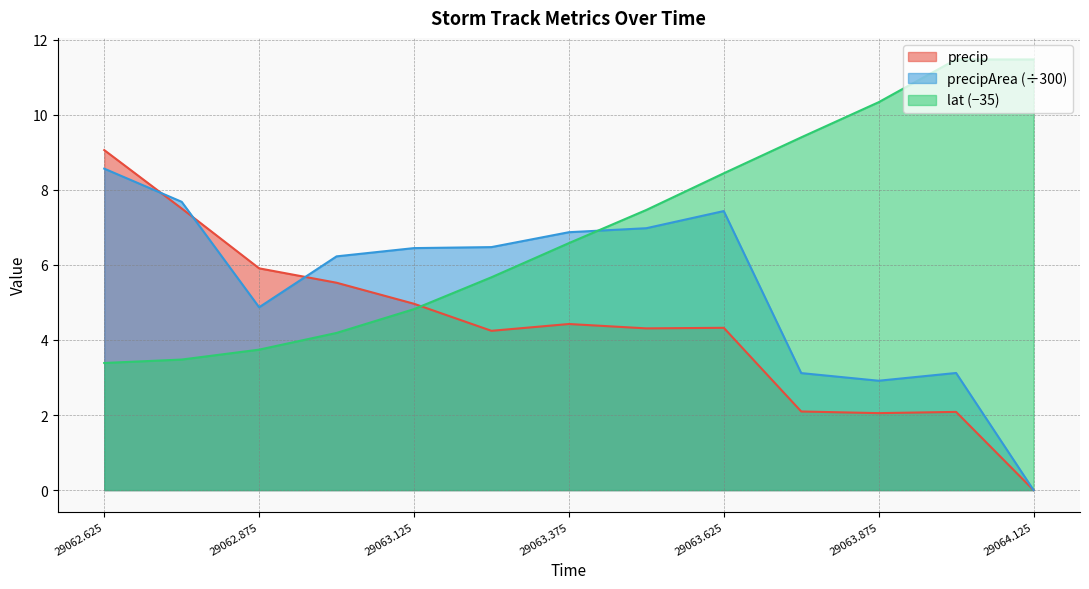

How many data points in precip are above 4?

9